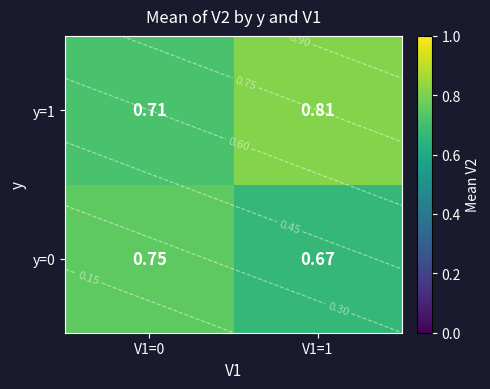

Which has a higher value, V1=0 or V1=1?

V1=0